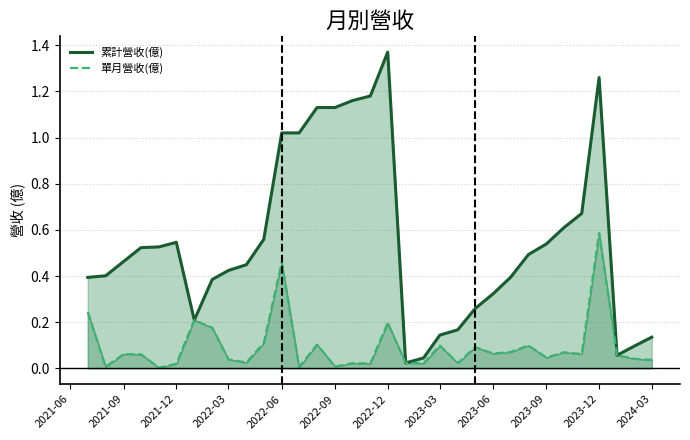

True or false: 累計營收(億) and 單月營收(億) cross at least once.

False